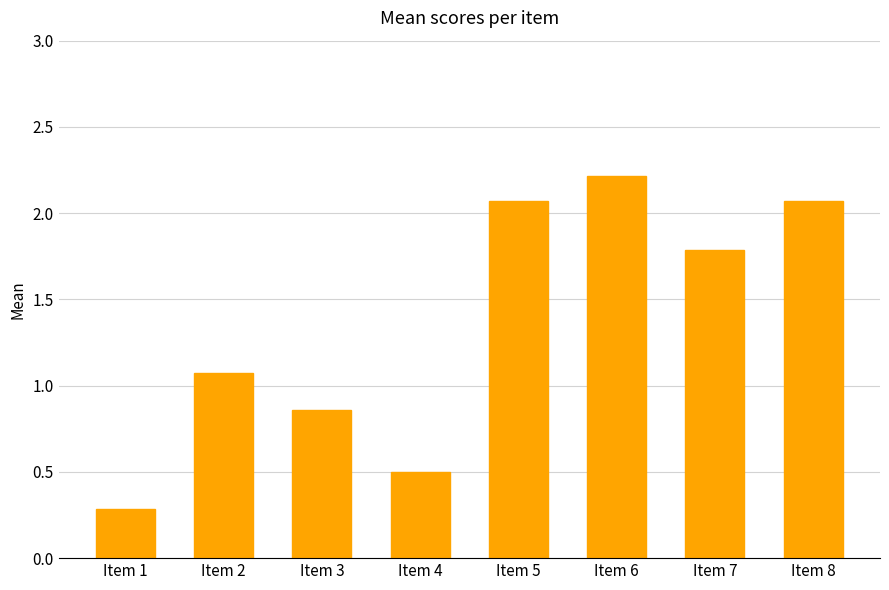

At which category does the chart reach its peak across all series?

Item 6